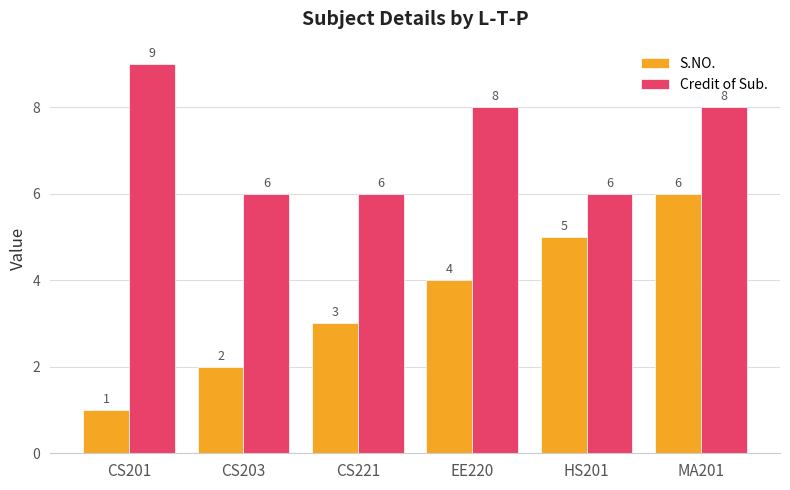

How many groups of bars are there?

6